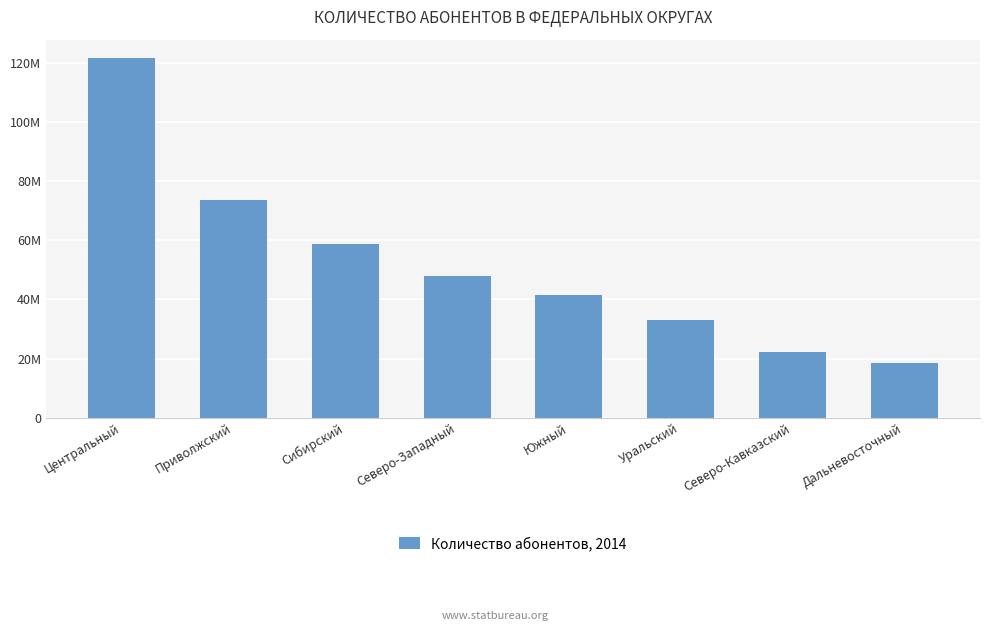

The value at Приволжский is 73721363. True or false?

True